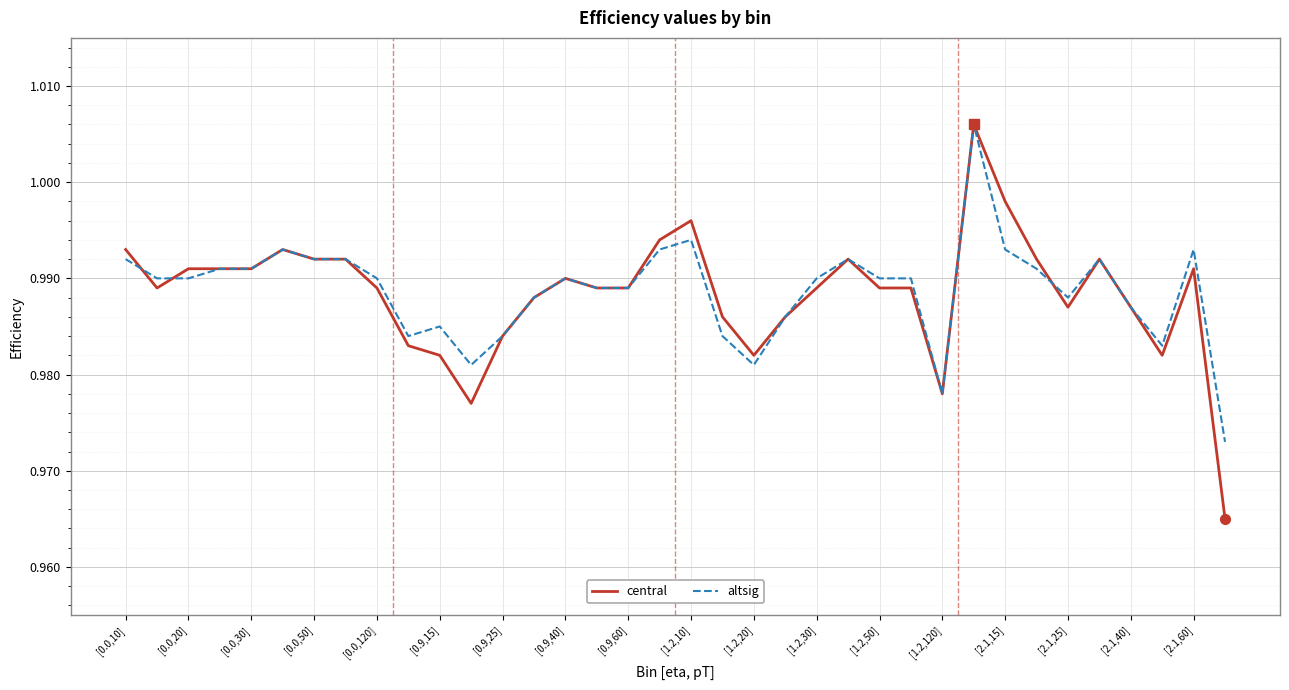

Which series has the largest range (max minus min)?

central